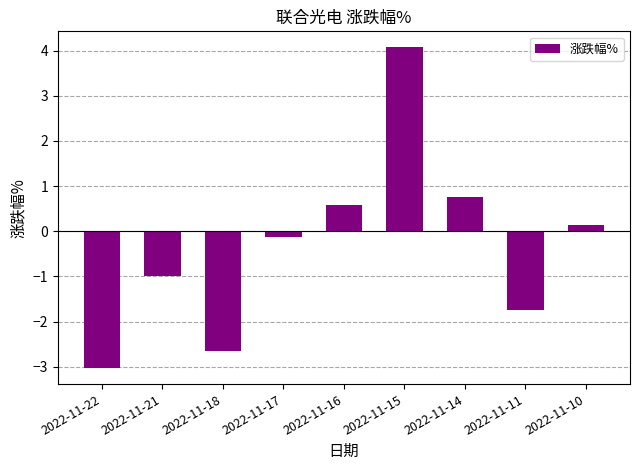

The value at 2022-11-22 is -3.0. True or false?

True